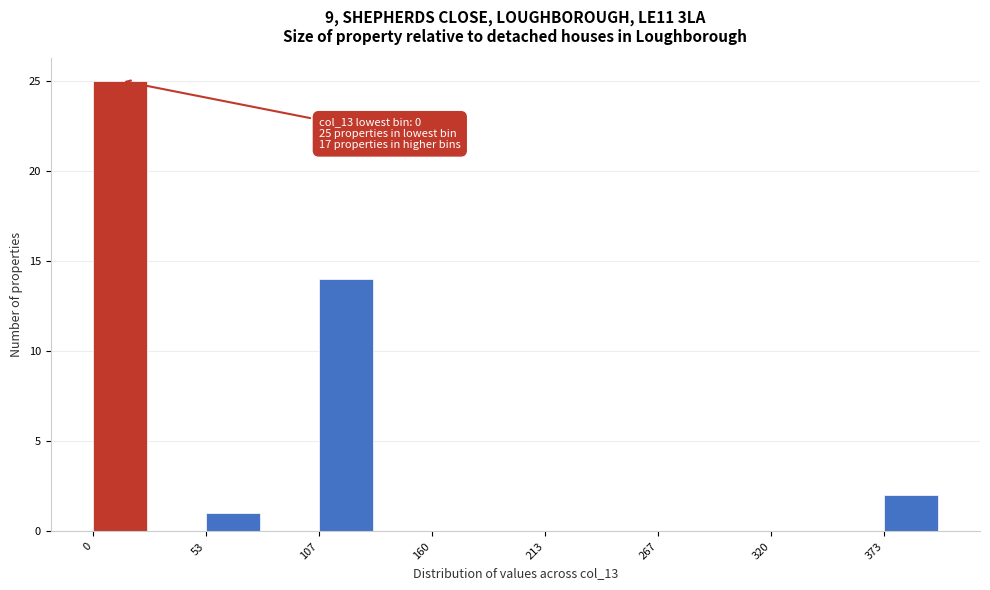

Read against the x-axis, roughly where is the centre of the tallest bar?

10